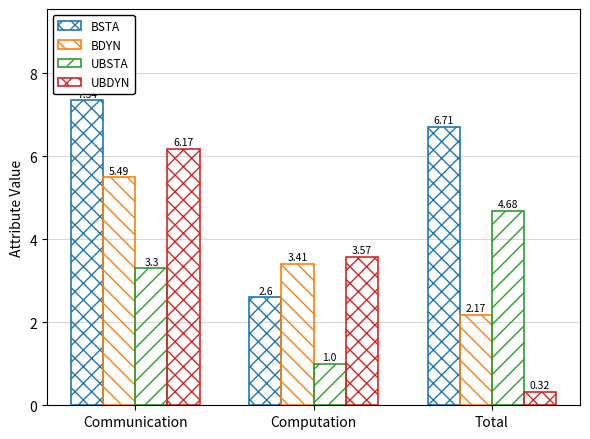

Reading left to right, what are all the values shown in this chart?

BSTA: 7.3	2.6	6.7
BDYN: 5.5	3.4	2.2
UBSTA: 3.3	1.0	4.7
UBDYN: 6.2	3.6	0.3